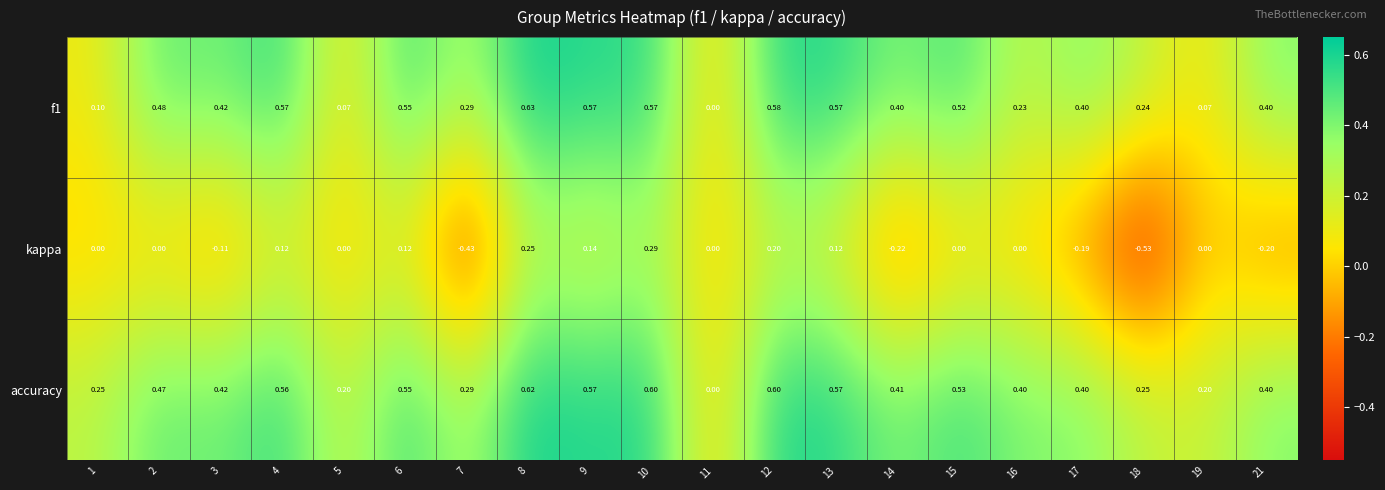

Between 12 and 17, which series saw the biggest shift?

kappa